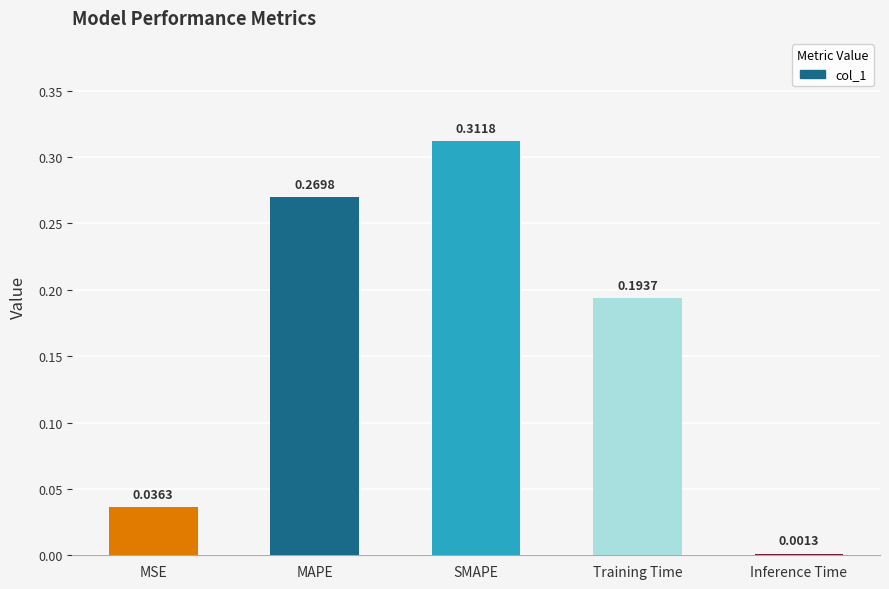

What position from the right is Inference Time?

1